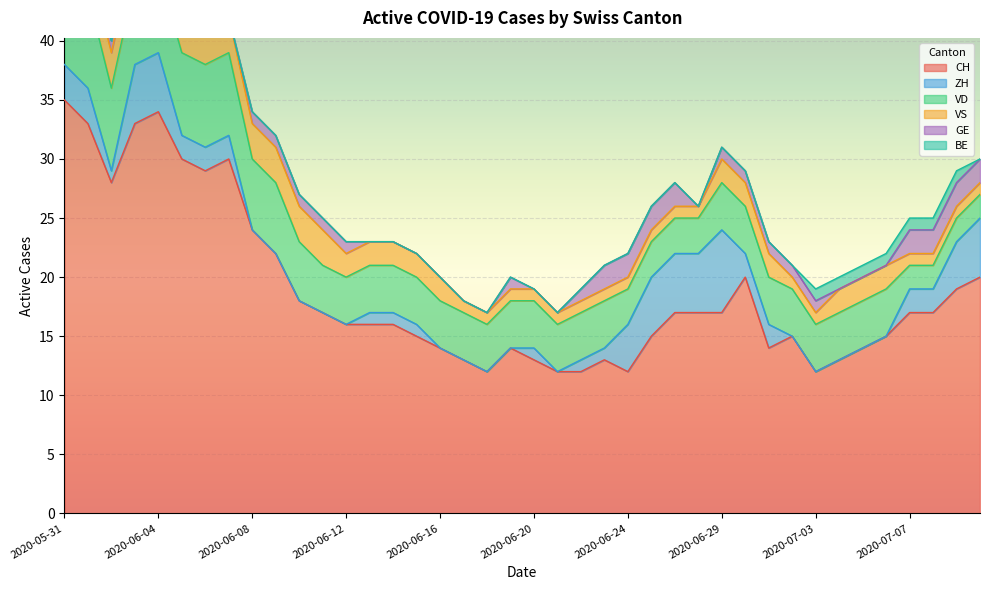

What is the sum of all ZH values?

72